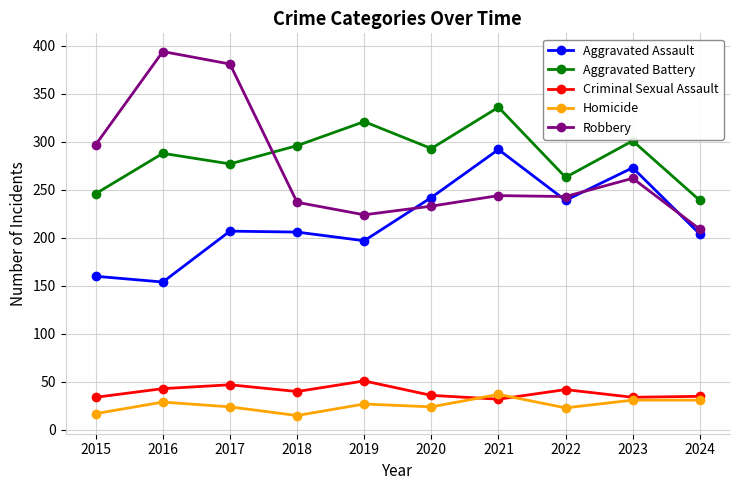

True or false: Criminal Sexual Assault has more than 2 points higher than both neighbors.

True